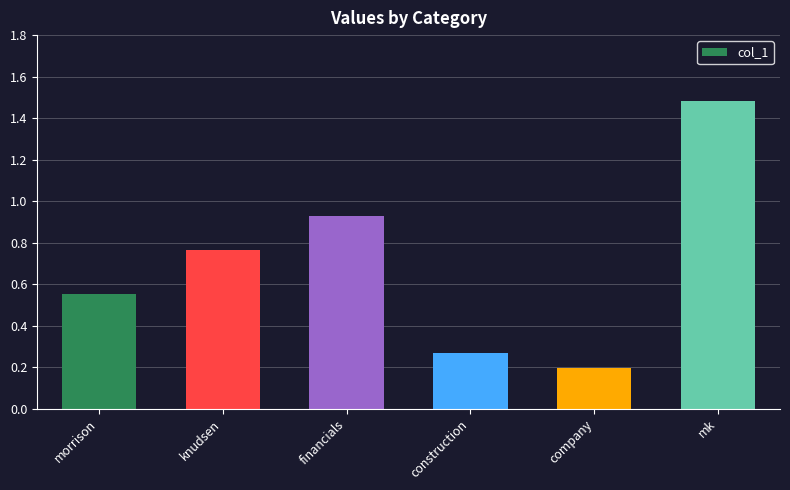

Rank the categories by value from lowest to highest.

company, construction, morrison, knudsen, financials, mk